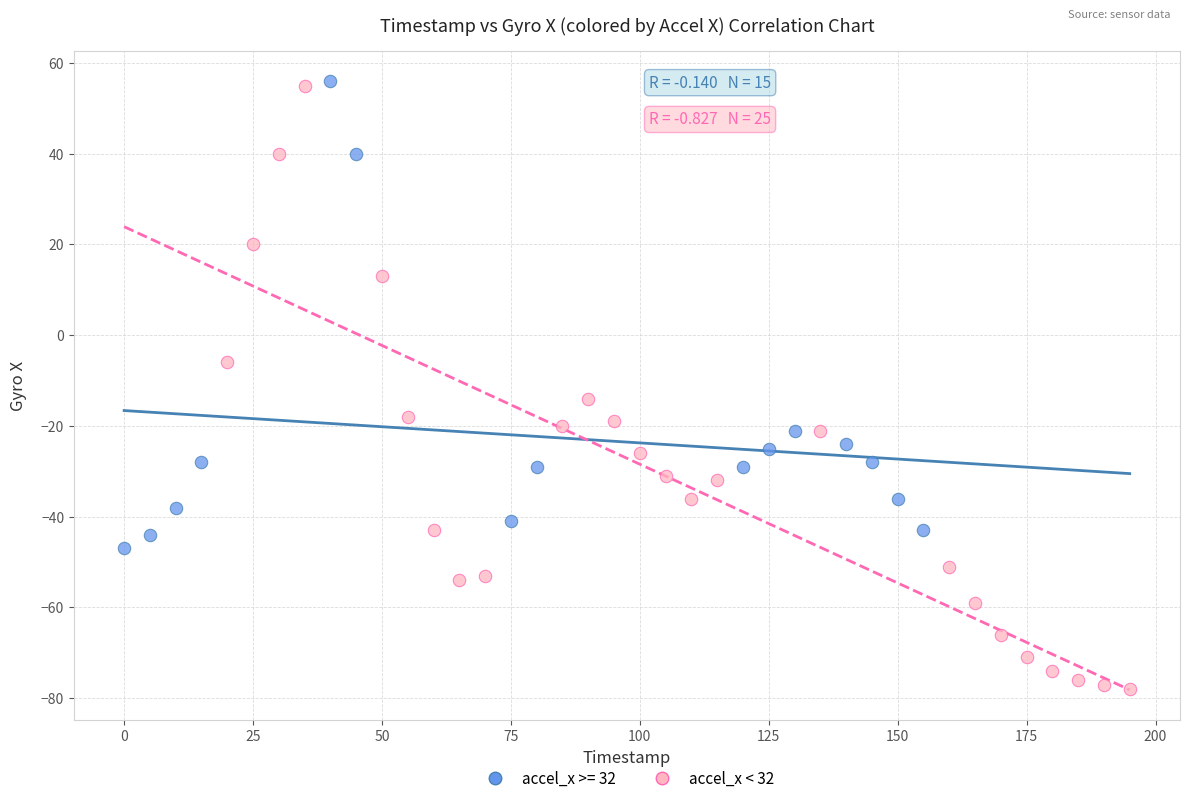

Which series reaches the minimum Y coordinate?

accel_x < 32